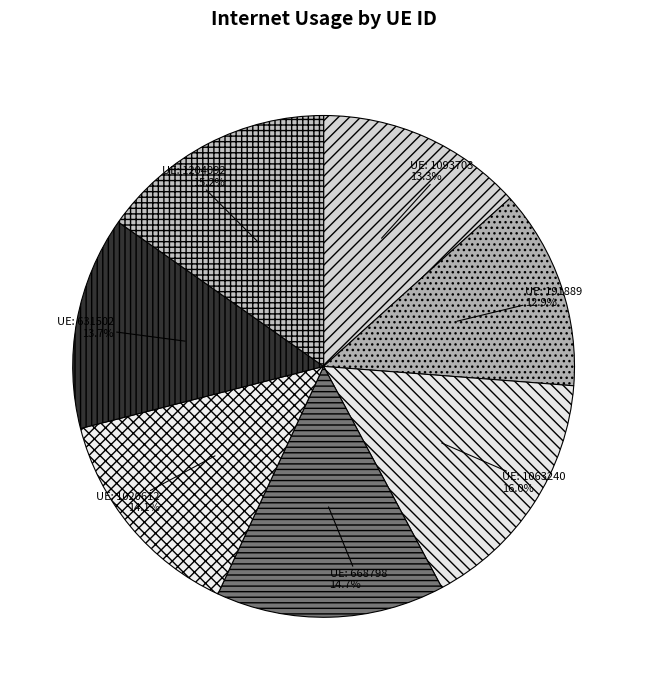

What is the smallest slice in the pie chart?

191889